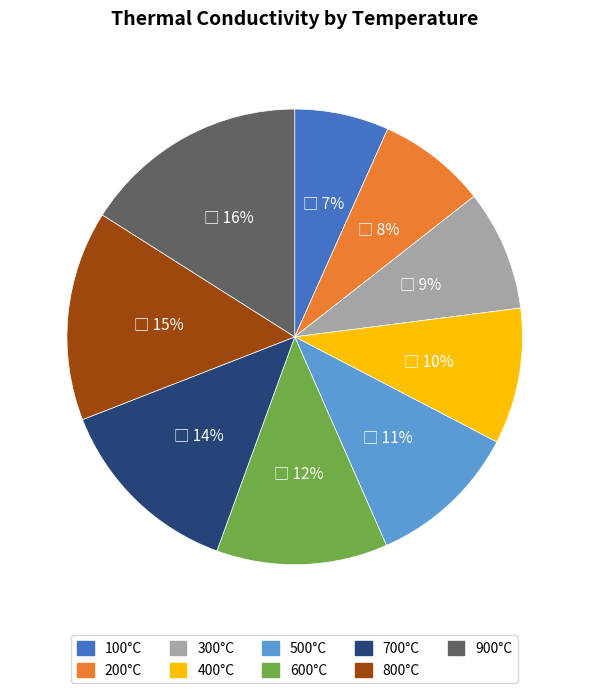

True or false: 100°C accounts for 7% of the total.

True